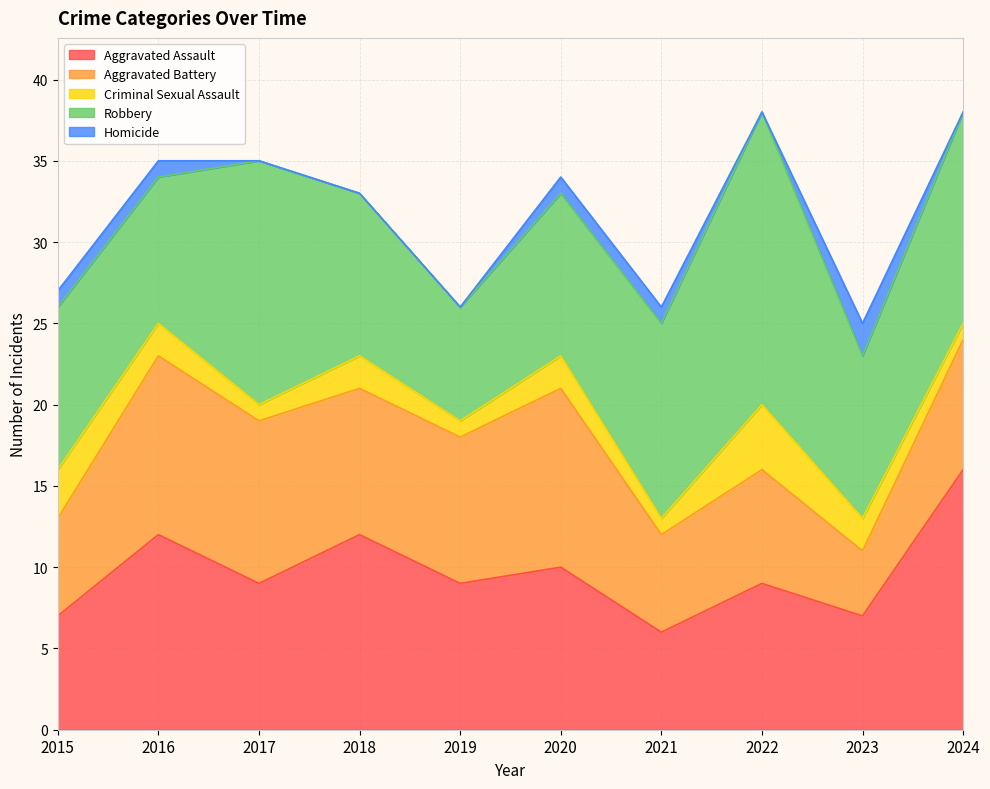

What is the sum of the Aggravated Assault values at 2016 and 2021?

18